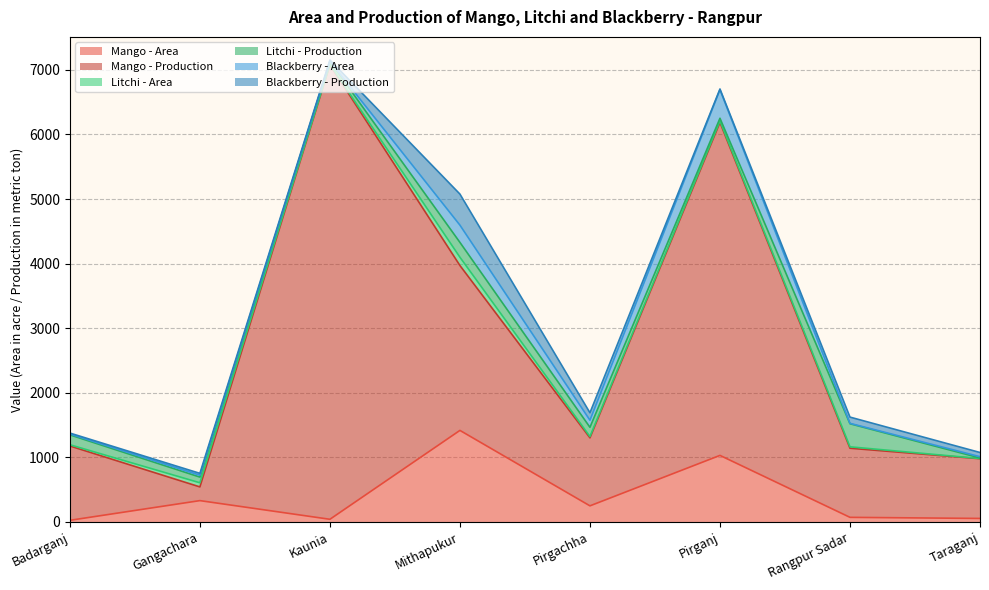

Where do Mango - Area and Blackberry - Production first cross each other?

Pirganj and Rangpur Sadar